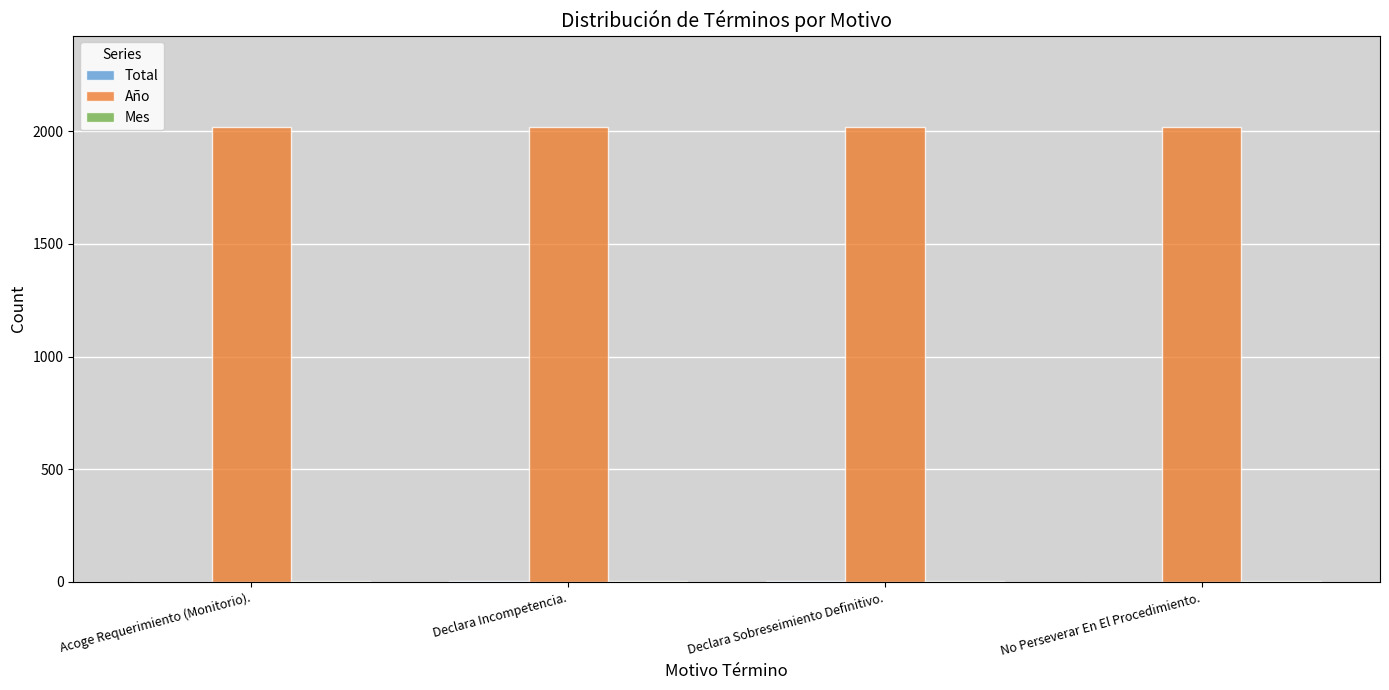

The Año series shows 3378 at Declara Sobreseimiento Definitivo.. True or false?

False